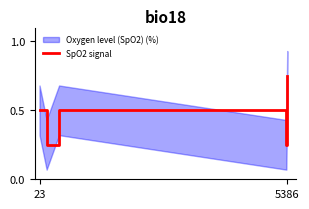

The SpO2 signal series shows 0.5 at 23. True or false?

True